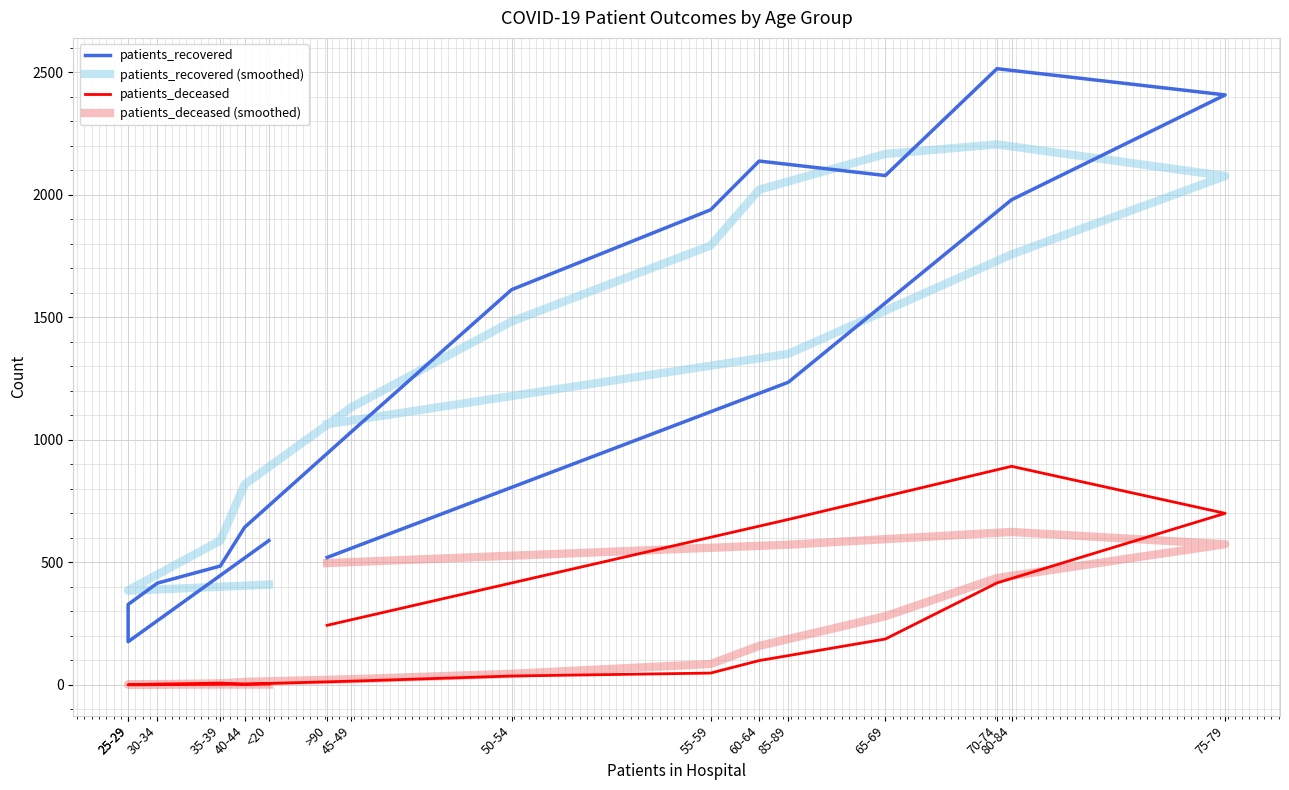

How many interior local peaks does the patients_deceased series have?

2